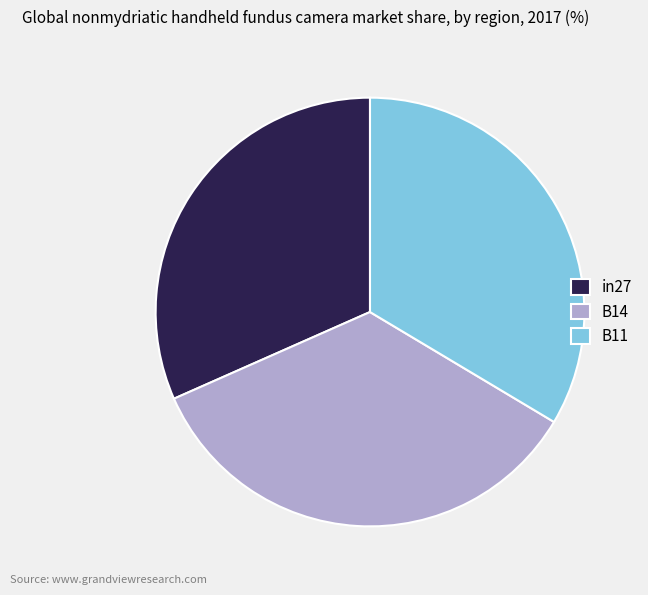

What is the smallest slice in the pie chart?

in27